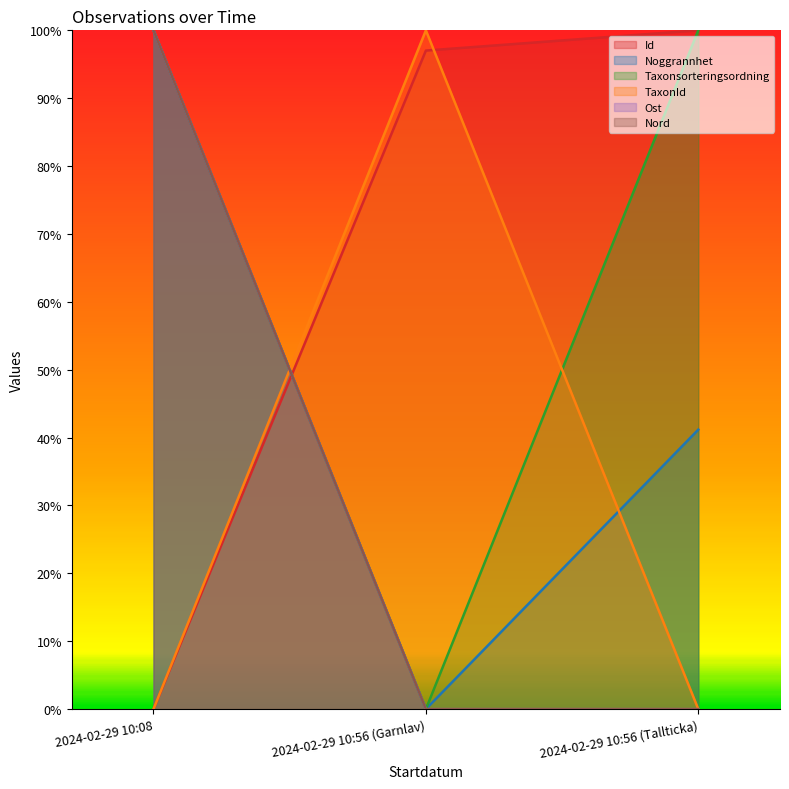

What is the label of the 3rd point from the right?

2024-02-29 10:08